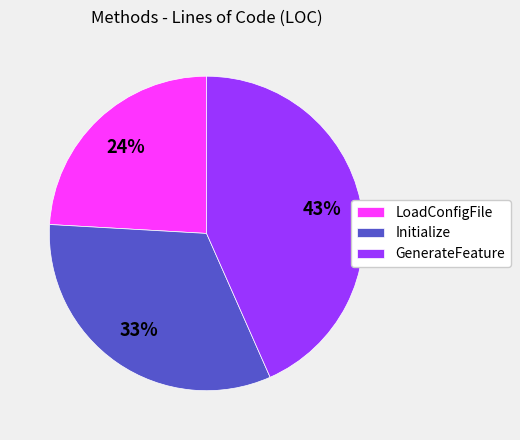

How many segments does this pie chart have?

3